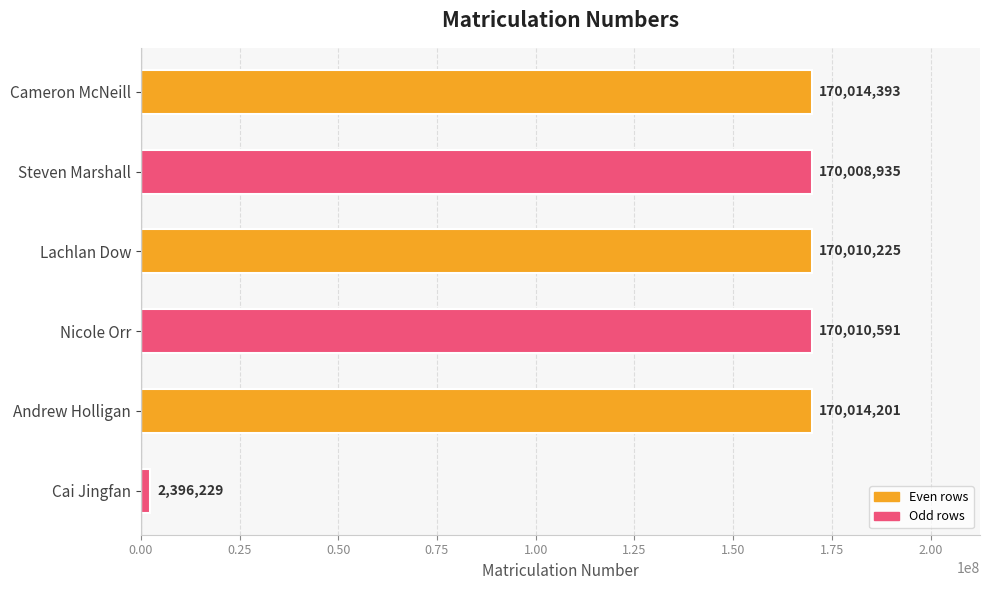

What is the difference between the second highest and second lowest values?

5266